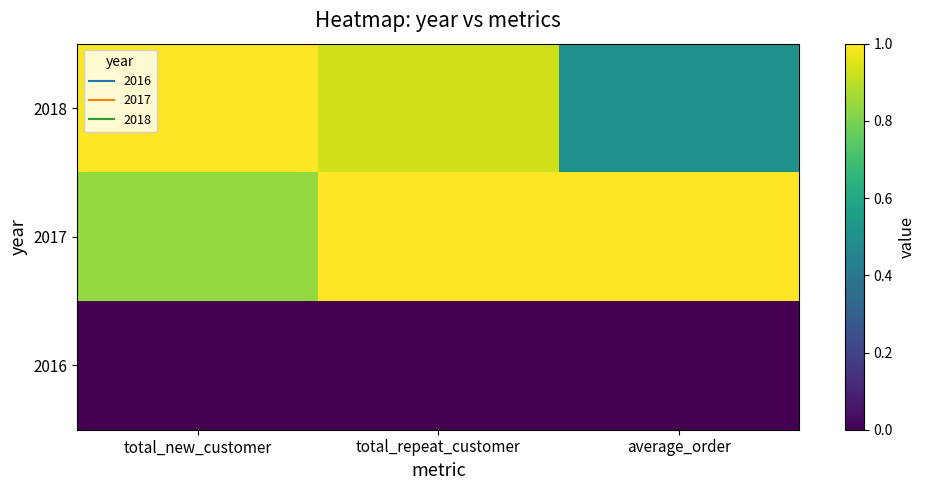

List the series in order of their peak value, highest first.

2017, 2018, 2016